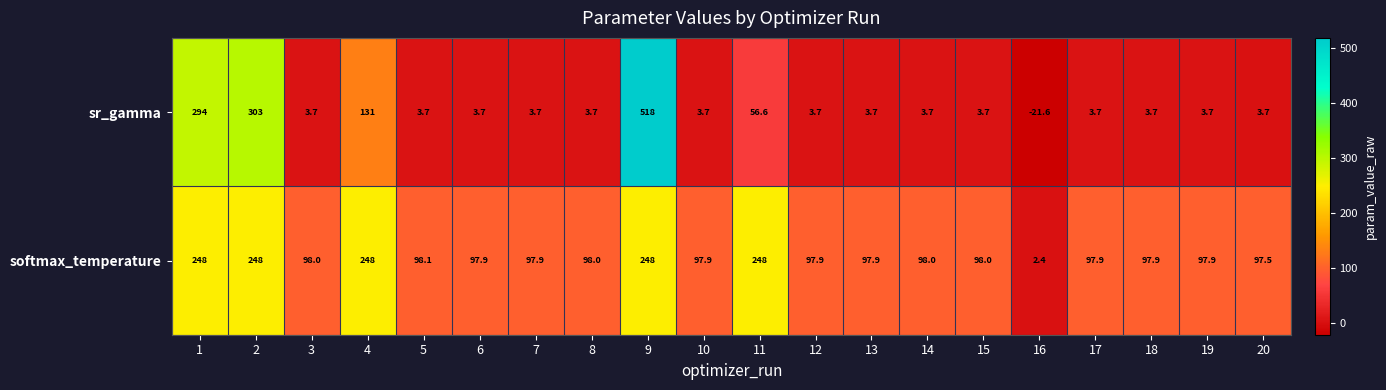

At which category does the chart reach its minimum across all series?

16